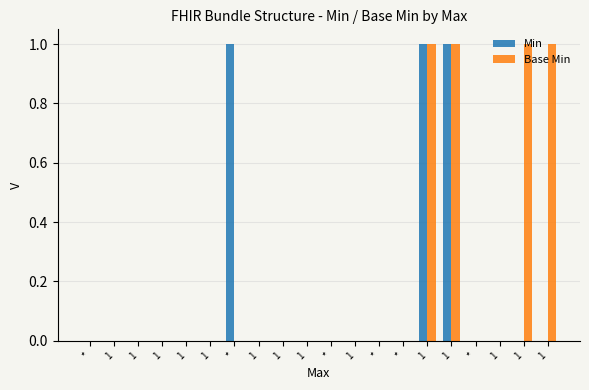

What is the label of the 6th bar from the left?

1